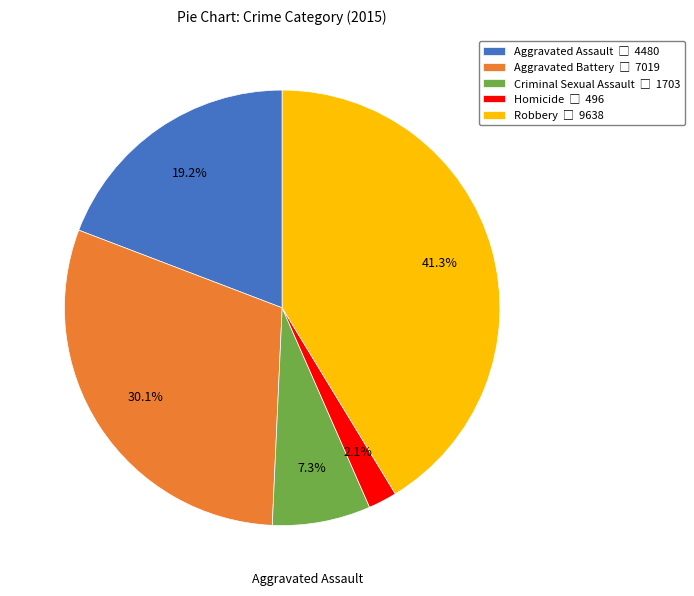

Does Robbery represent more than half of the total?

No